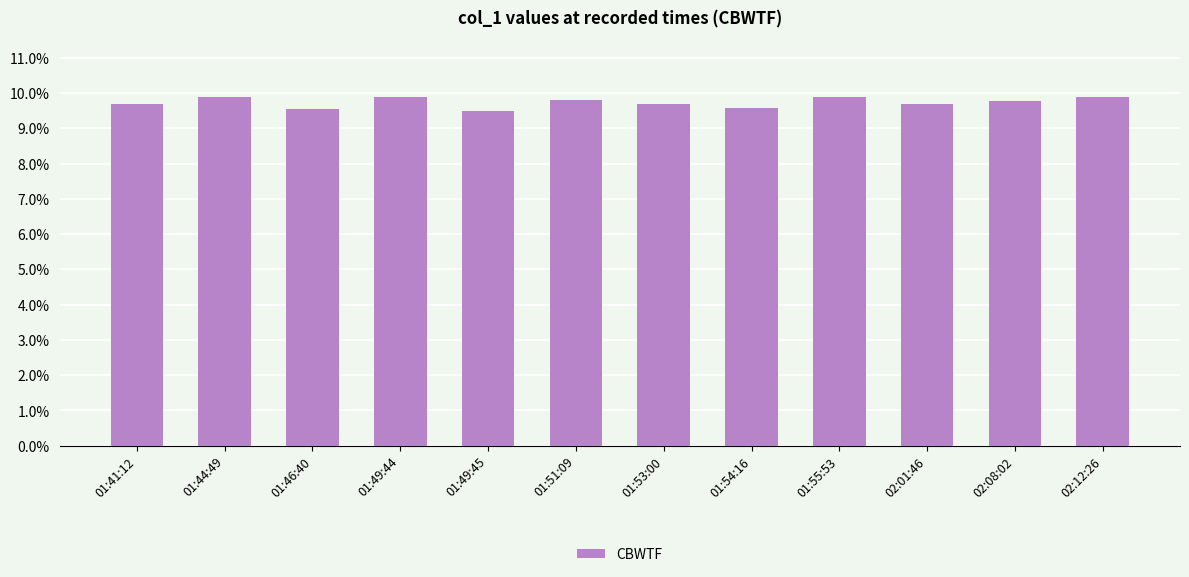

At which category does the chart reach its minimum across all series?

01:49:45